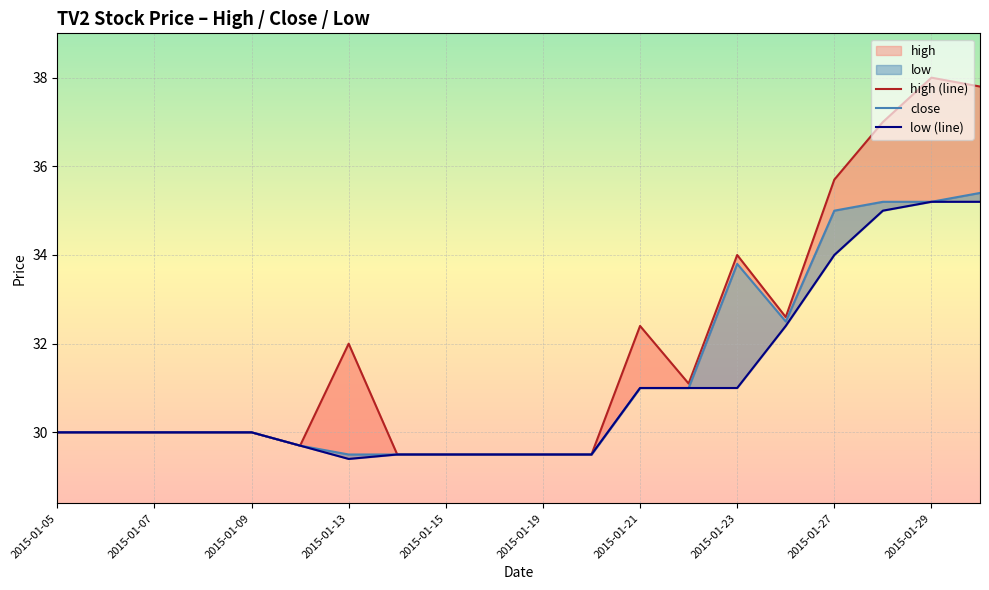

True or false: close has a value of 20.6 at 2015-01-07.

False